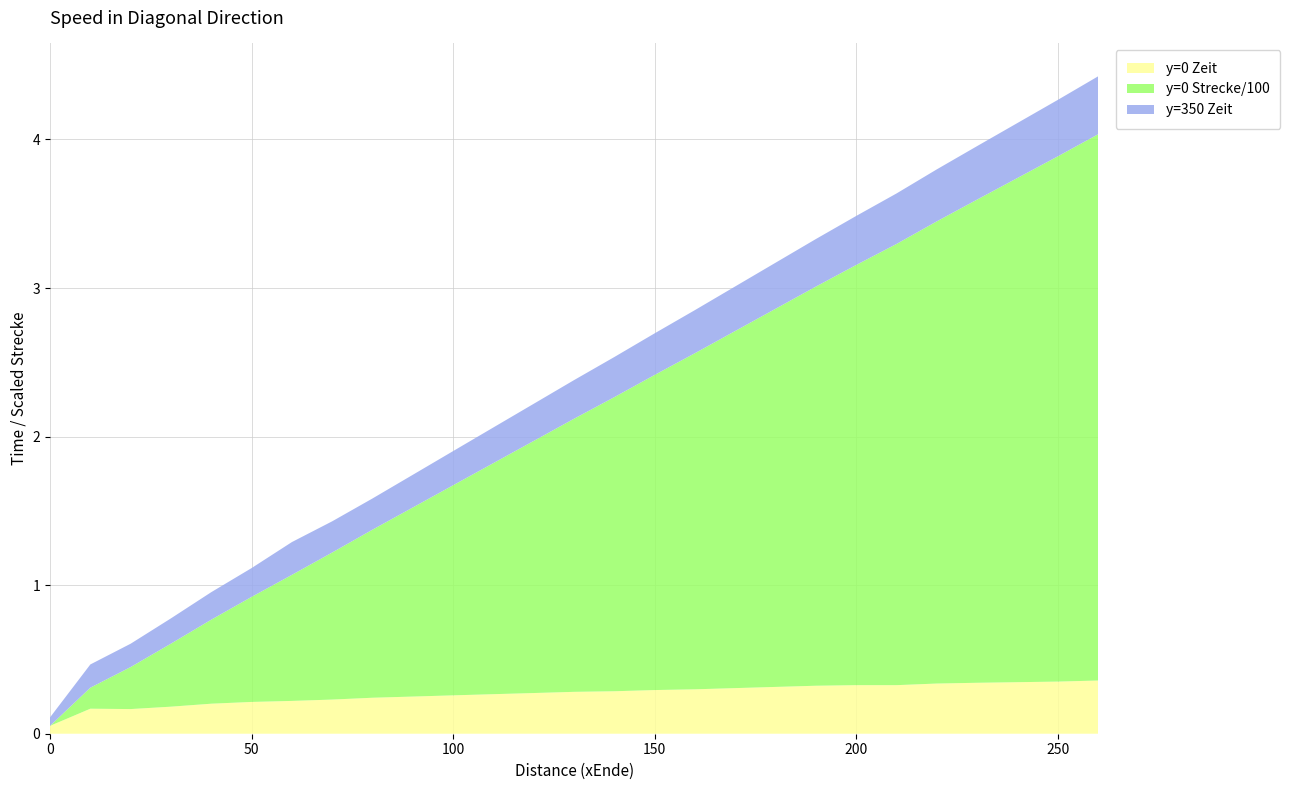

Reading left to right, transcribe all the data shown in this chart.

y=0 Zeit: 0=0.1	10=0.2	20=0.2	30=0.2	40=0.2	50=0.2	60=0.2	70=0.2	80=0.2	90=0.3	100=0.3	110=0.3	120=0.3	130=0.3	140=0.3	150=0.3	160=0.3	170=0.3	180=0.3	190=0.3	200=0.3	210=0.3	220=0.3	230=0.3	240=0.3	250=0.4	260=0.4
y=0 Strecke/100: 0=0.0	10=0.1	20=0.3	30=0.4	40=0.6	50=0.7	60=0.8	70=1.0	80=1.1	90=1.3	100=1.4	110=1.6	120=1.7	130=1.8	140=2.0	150=2.1	160=2.3	170=2.4	180=2.5	190=2.7	200=2.8	210=3.0	220=3.1	230=3.3	240=3.4	250=3.5	260=3.7
y=350 Zeit: 0=0.1	10=0.2	20=0.2	30=0.2	40=0.2	50=0.2	60=0.2	70=0.2	80=0.2	90=0.2	100=0.2	110=0.2	120=0.2	130=0.3	140=0.3	150=0.3	160=0.3	170=0.3	180=0.3	190=0.3	200=0.3	210=0.3	220=0.3	230=0.4	240=0.4	250=0.4	260=0.4